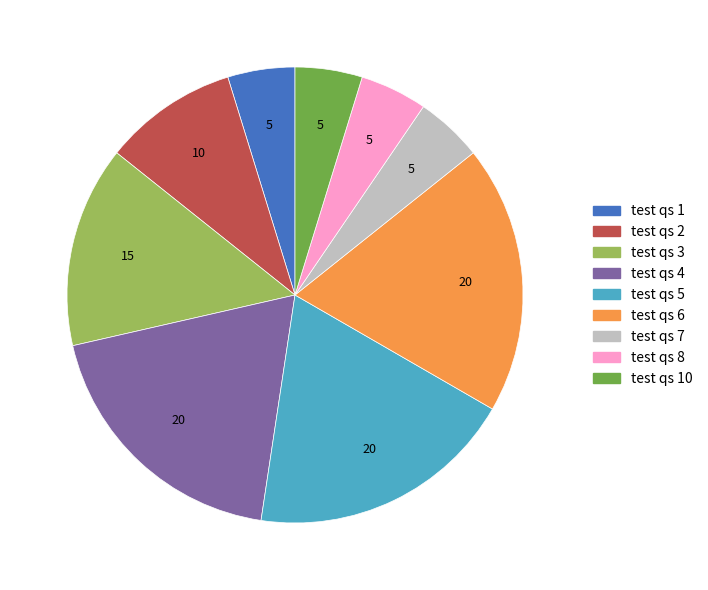

Count the number of slices in the pie.

9